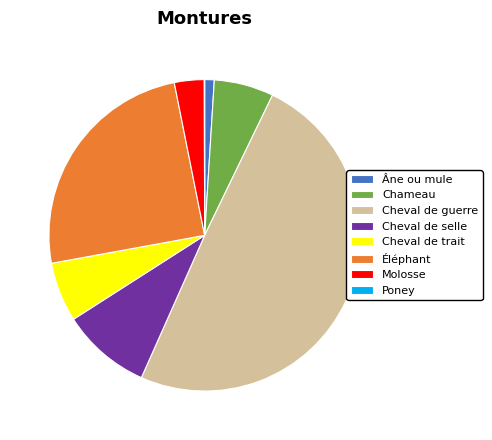

Approximately how many times larger is the value at Molosse compared to Cheval de guerre?

0.1